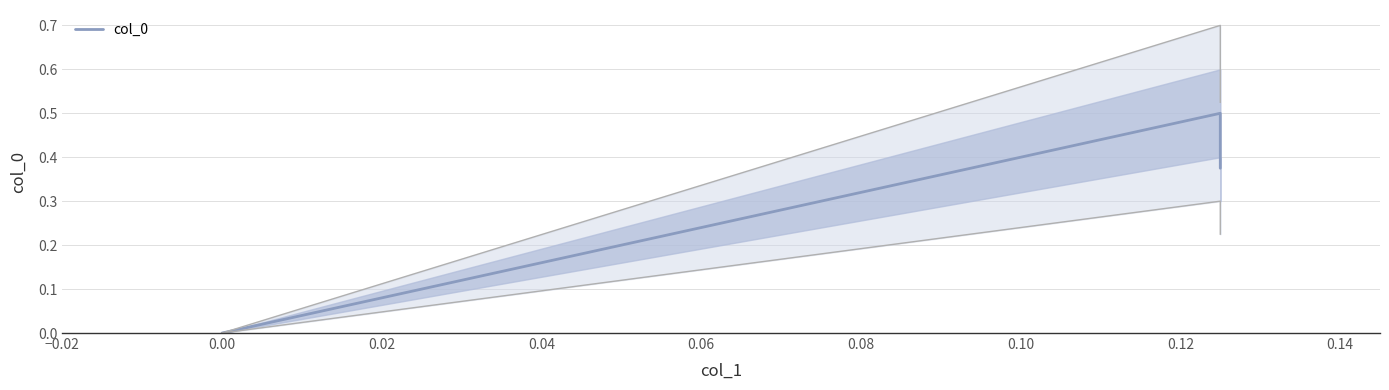

What is the difference between the maximum and second lowest values?

0.1